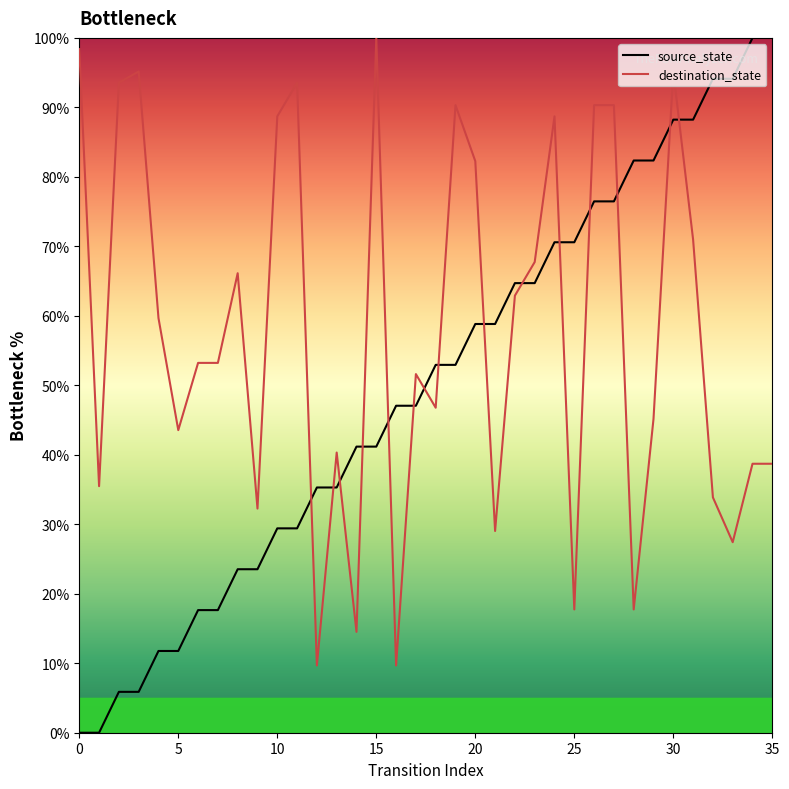

Which series has the largest range (max minus min)?

source_state